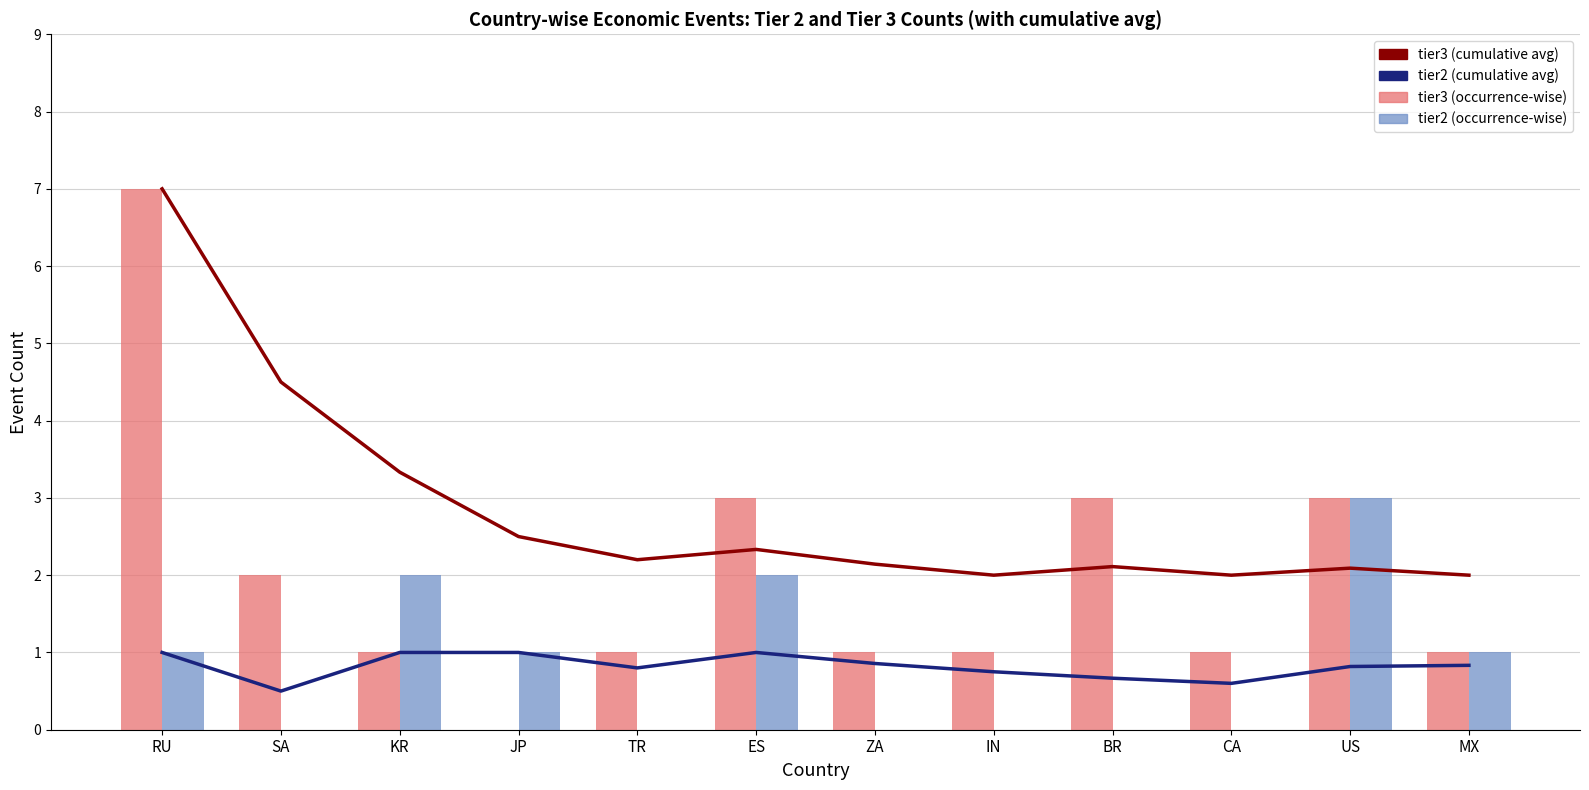

At which category does the chart reach its minimum across all series?

JP